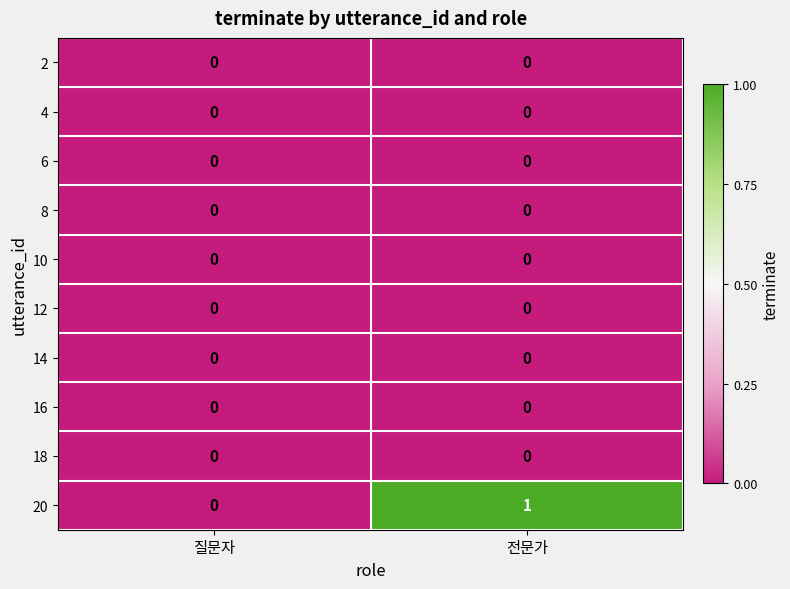

The 18 series shows 0 at 전문가. True or false?

True